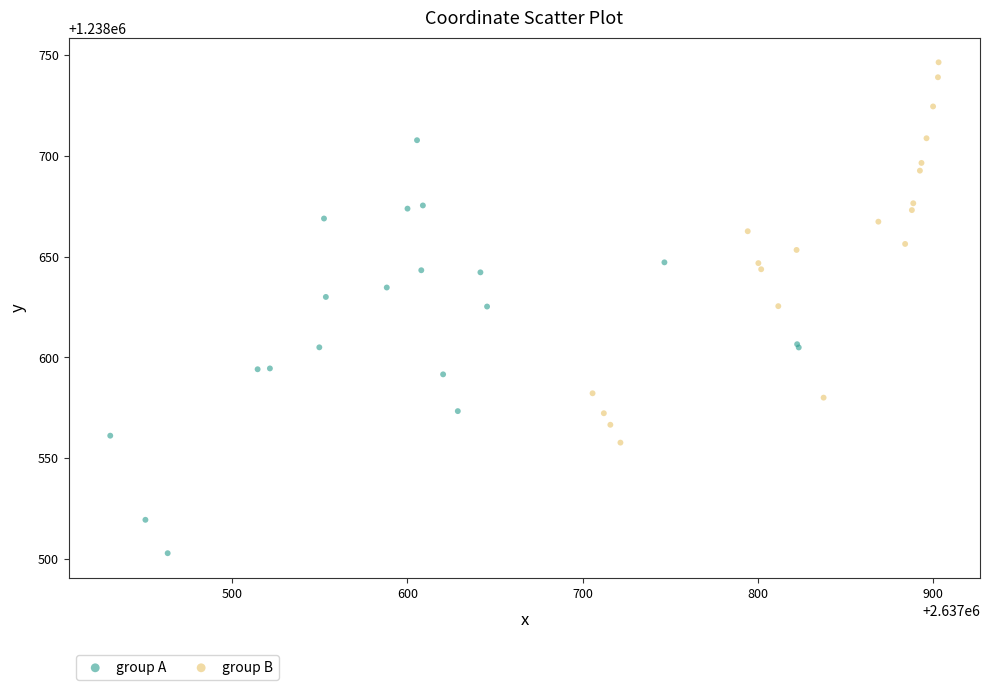

What are all the series names shown in the legend?

group A, group B